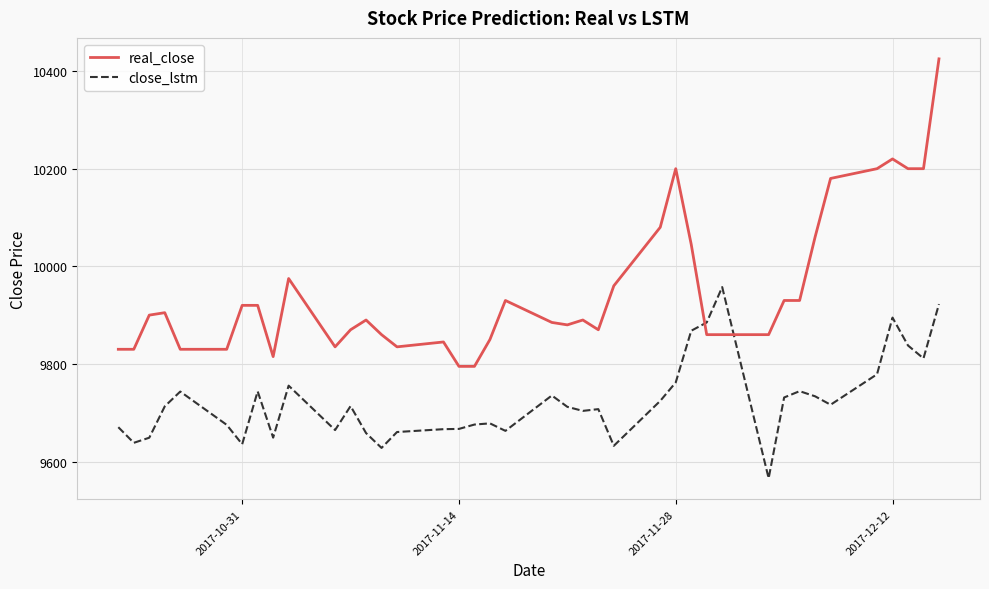

True or false: real_close and close_lstm intersect in this chart.

True